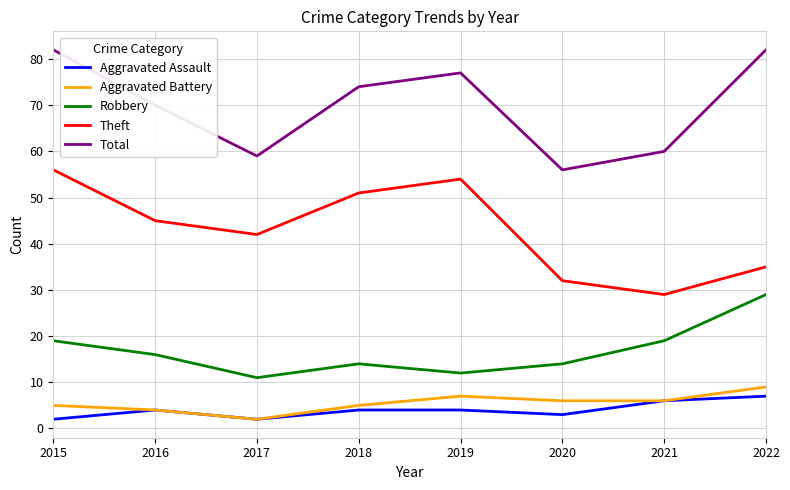

How many Aggravated Assault values are between 3 and 6?

5